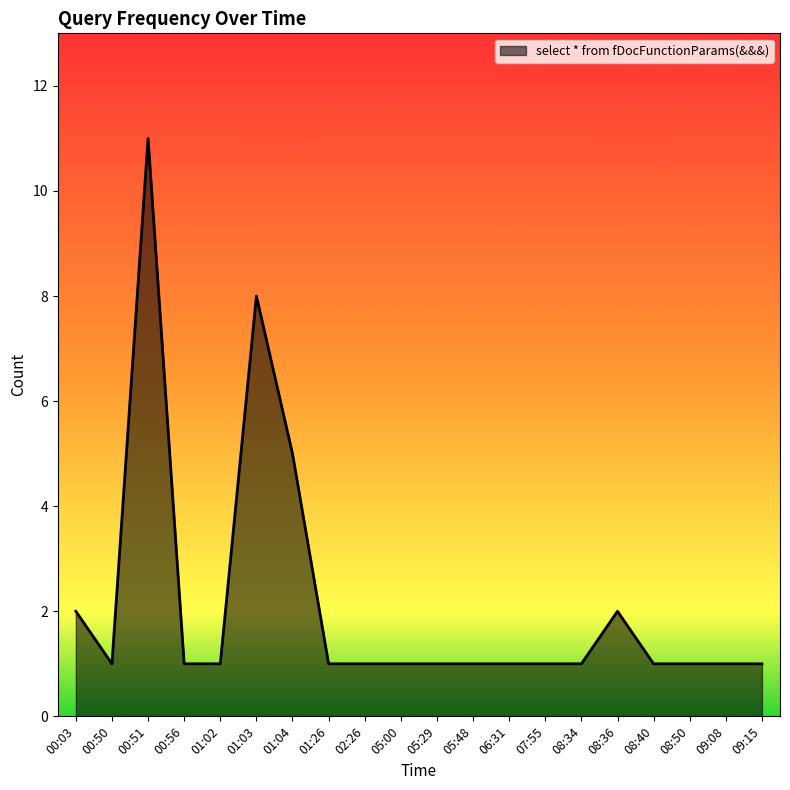

How many lines are shown in the chart?

1